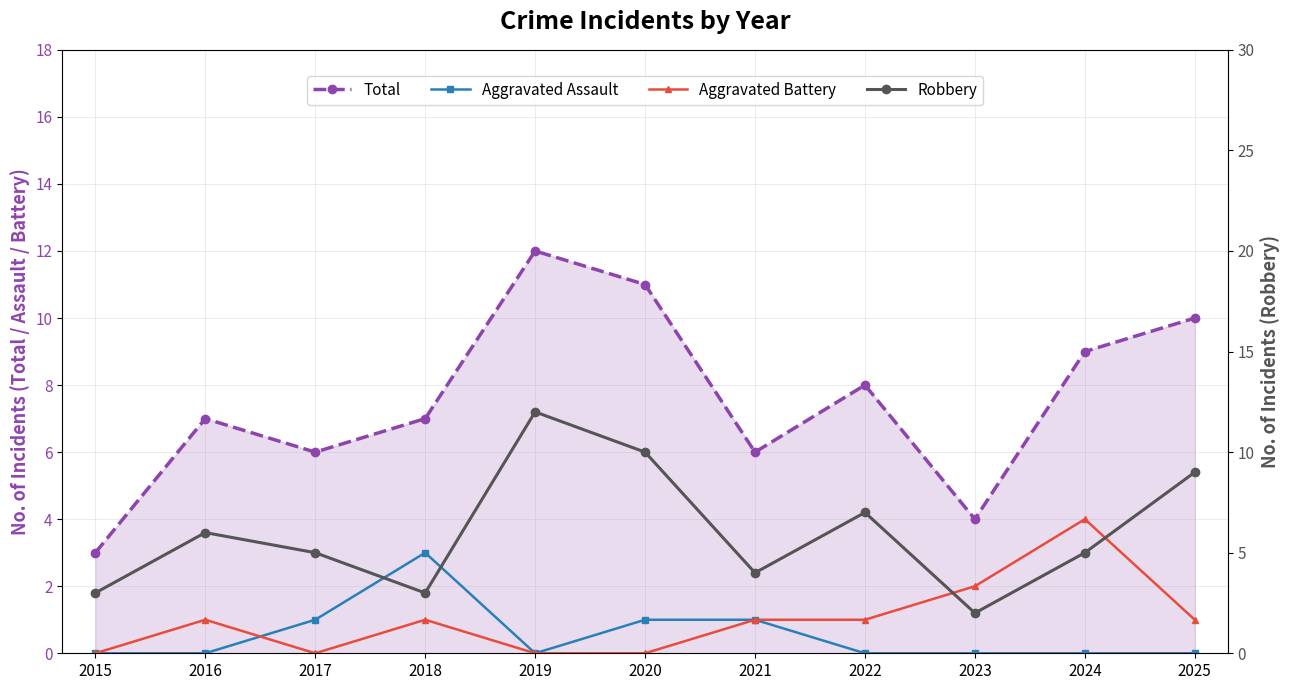

What value does the Total series have at 2015?

3